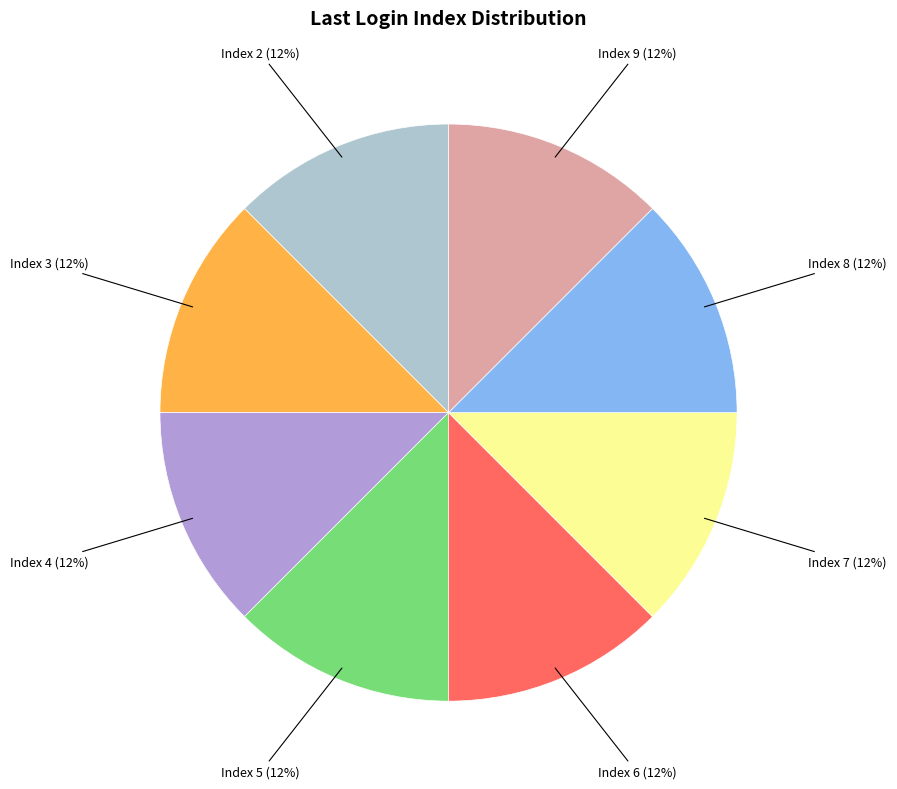

The Index 9 slice represents 26% of the pie. True or false?

False